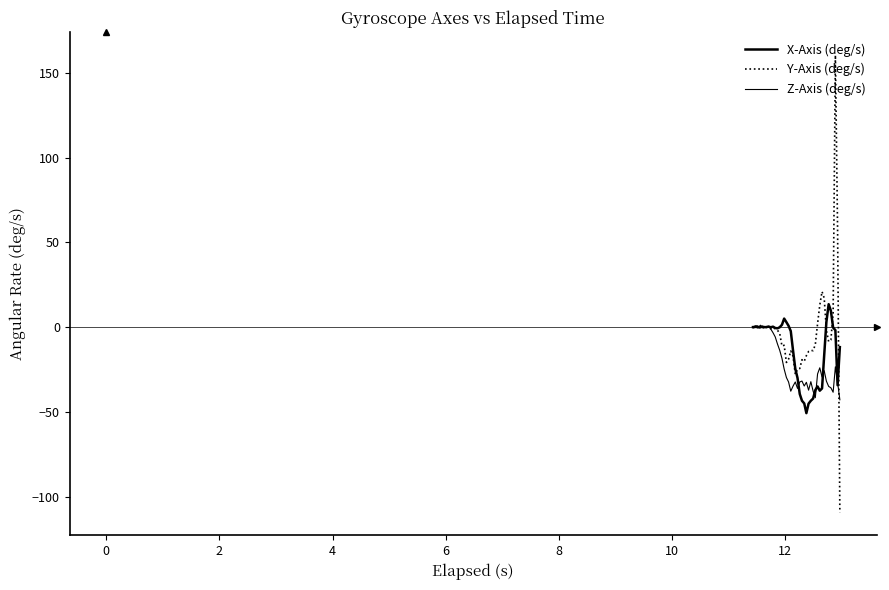

How many intersections are there between Z-Axis (deg/s) and Y-Axis (deg/s)?

7